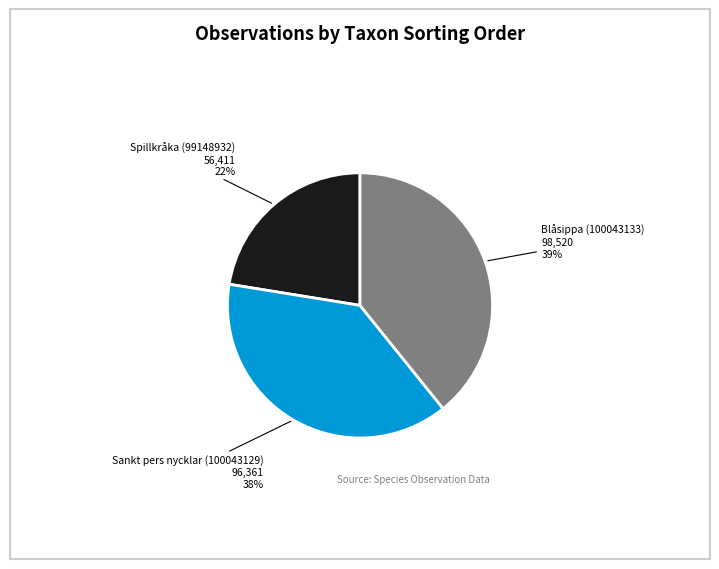

Does Sankt pers nycklar (100043129) account for over 50% of the chart?

No